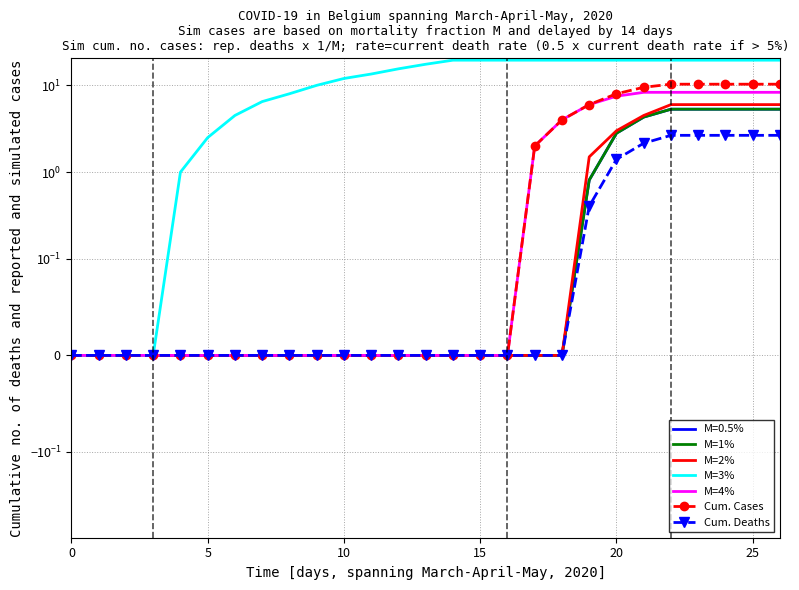

True or false: Cum. Deaths has a value of 1.0 at 21.

False